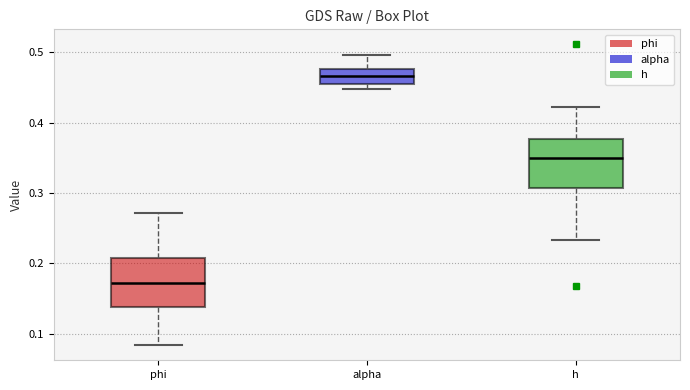

Reading left to right, read every box against the y-axis: the position of its median line, the range the box covers, and the ends of its whiskers. The values are not printed on the chart, so give them approximately, as read against the axis.

phi: median 0.17, box 0.14 to 0.21, whiskers 0.08 to 0.27
alpha: median 0.47, box 0.46 to 0.48, whiskers 0.45 to 0.50
h: median 0.35, box 0.31 to 0.38, whiskers 0.23 to 0.42